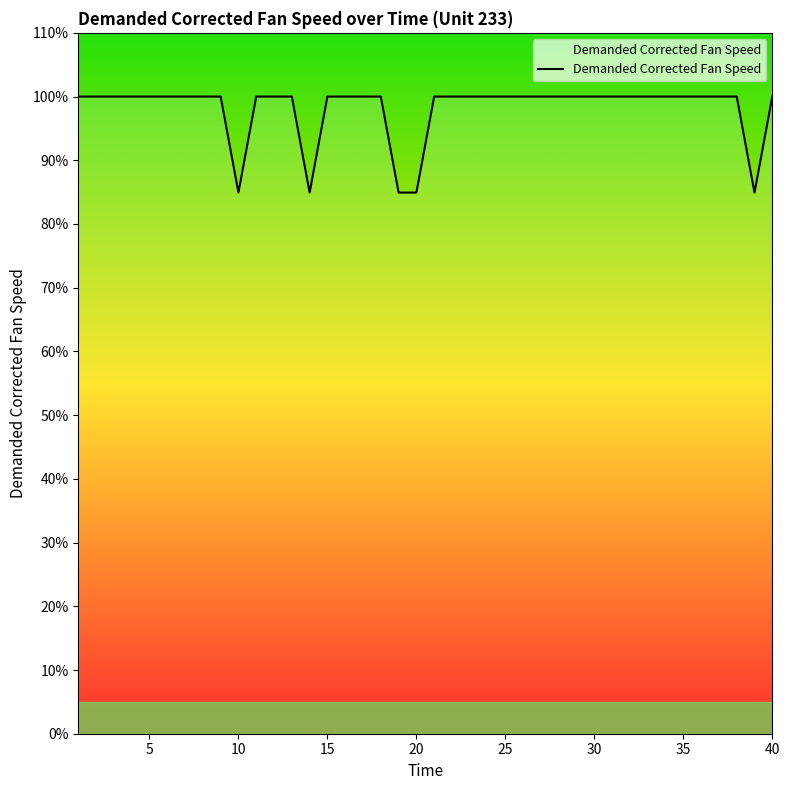

What is the difference between the maximum and minimum values?

15.1